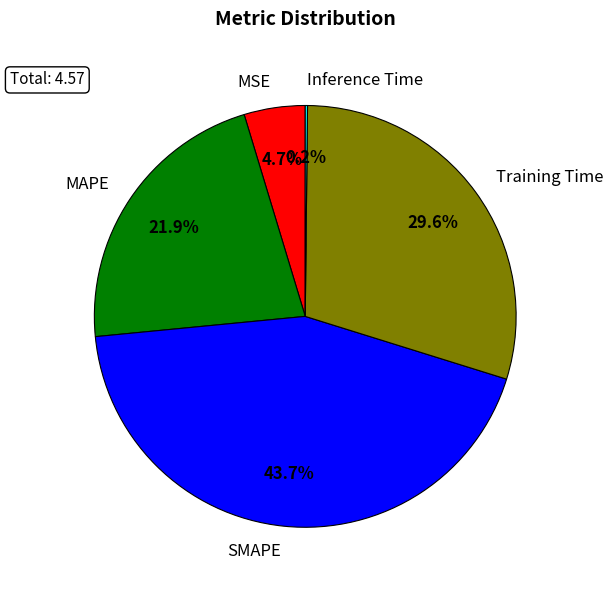

To the nearest percent, what is the average slice percentage?

20%